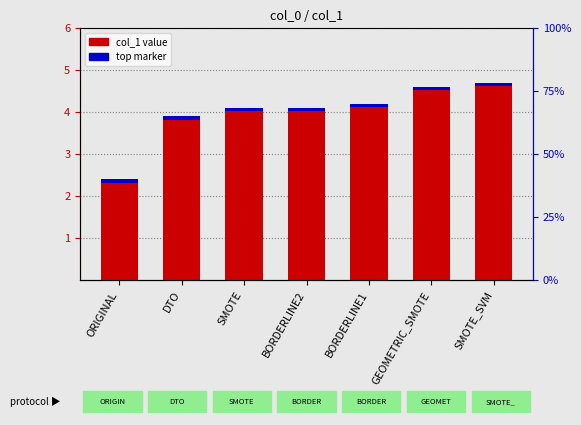

What is the label of the 1st bar from the right?

SMOTE_SVM